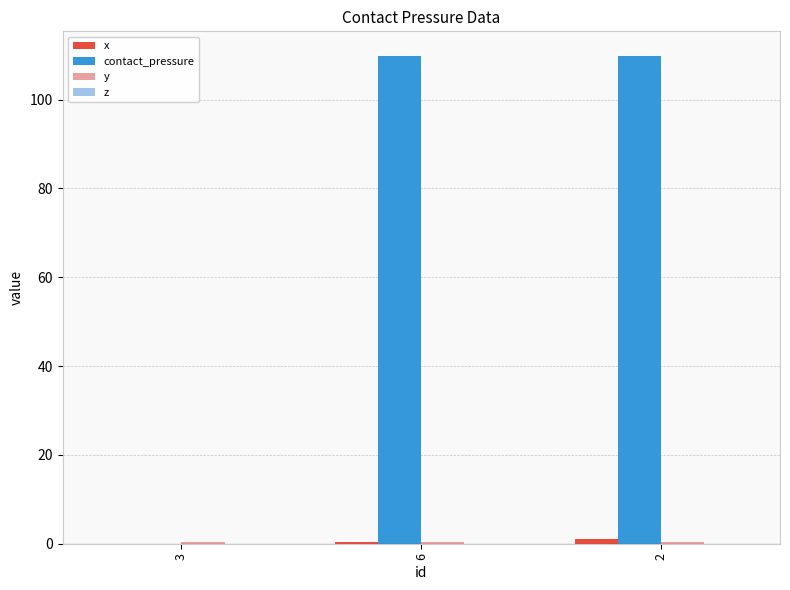

What is the average value of the contact_pressure series?

73.3